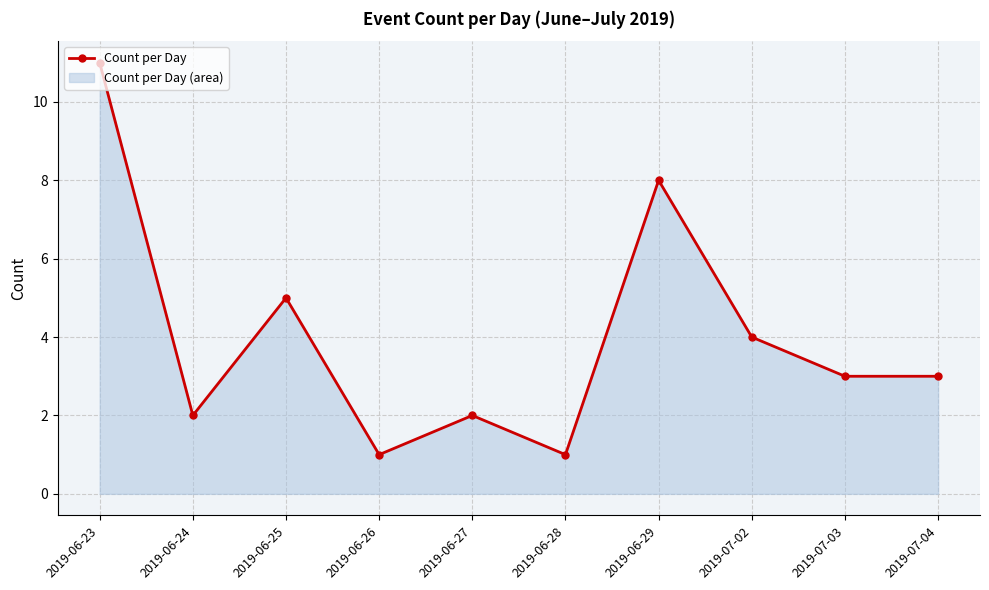

The value at 2019-06-29 is 8. True or false?

True